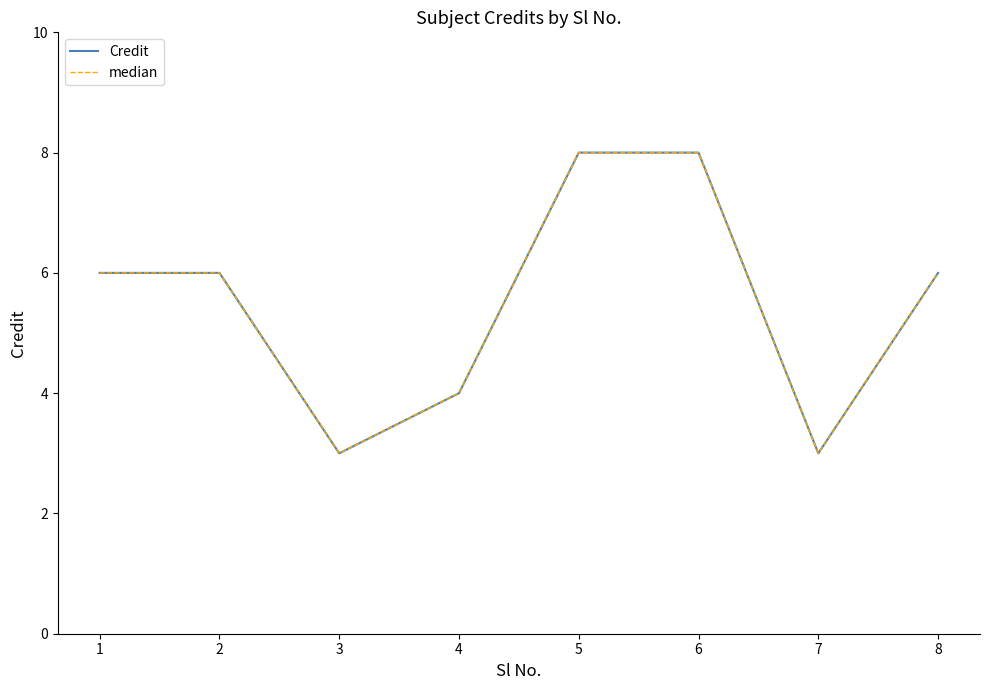

True or false: Credit has a value of 9 at 1.

False